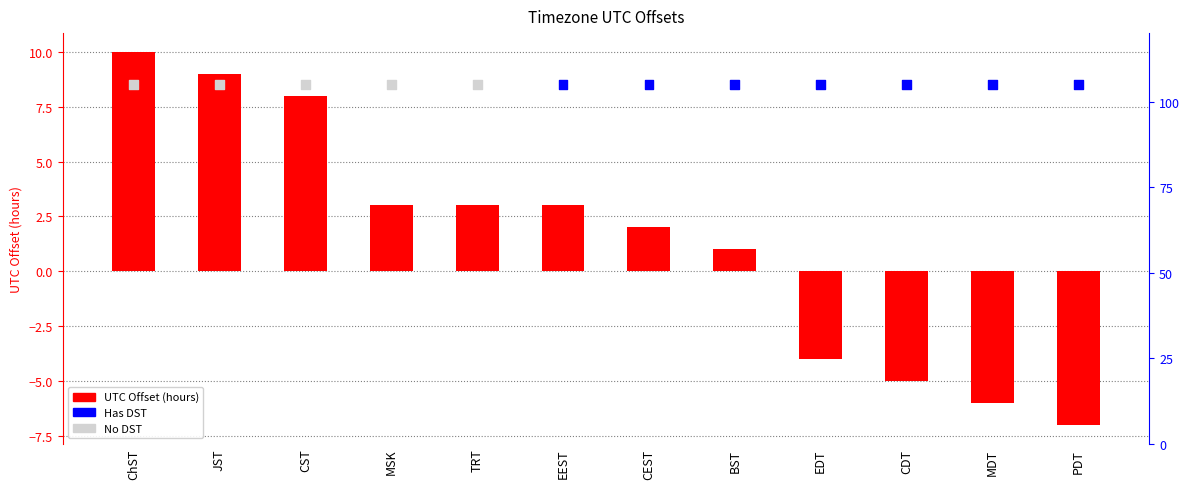

Is the value of UTC Offset (hours) at CST greater than the value of Has DST at CDT?

Yes